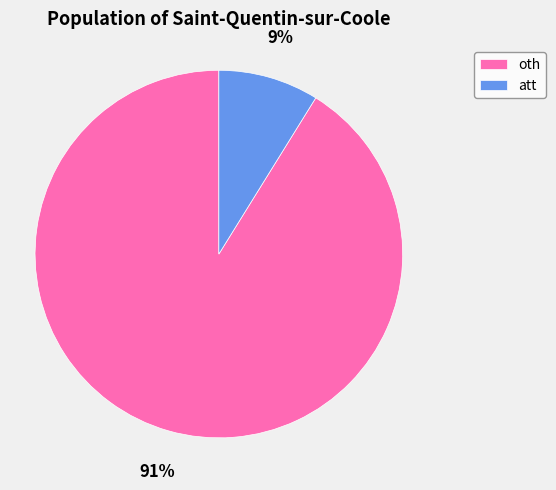

Count the number of slices in the pie.

2